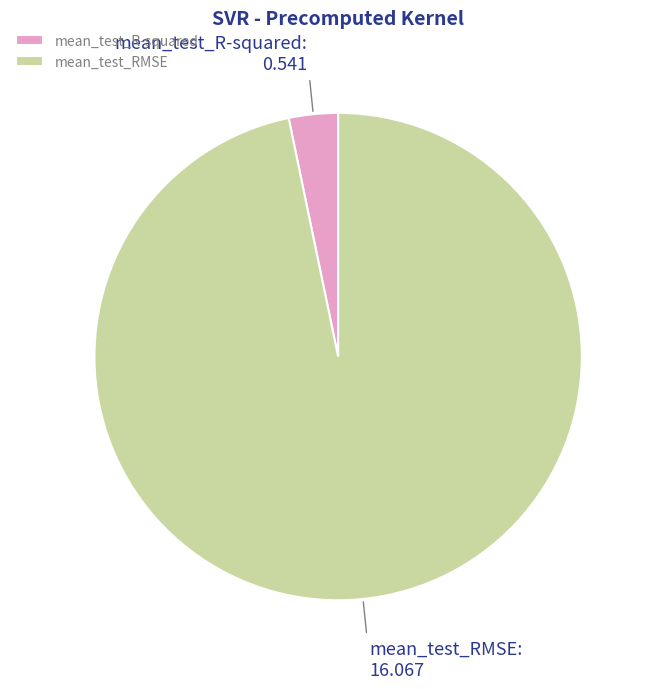

Which has a higher value, mean_test_RMSE or mean_test_R-squared?

mean_test_RMSE